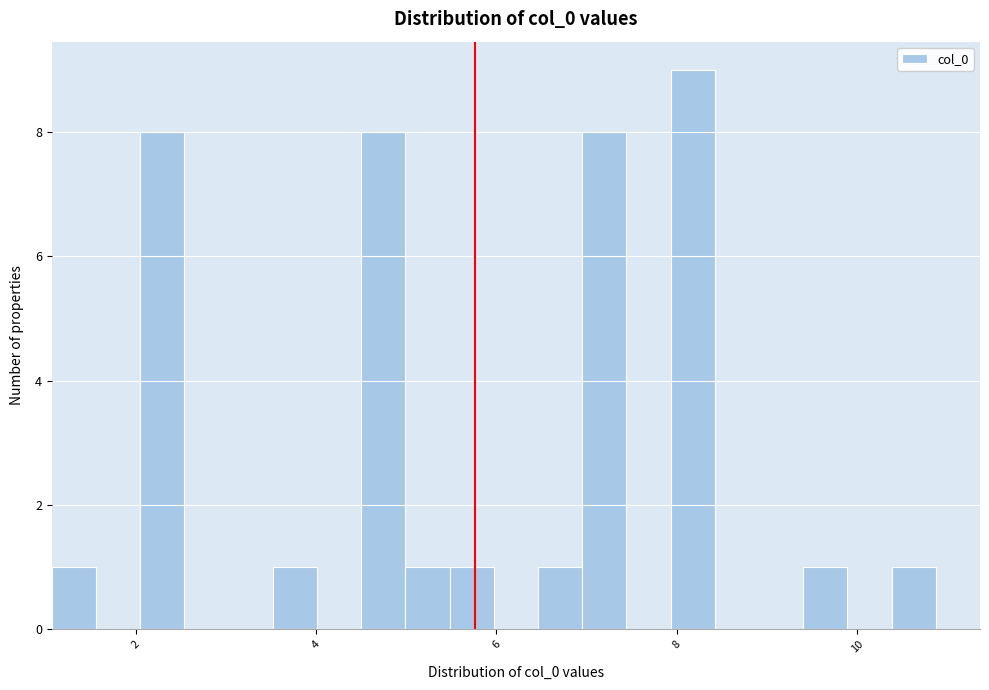

Read against the x-axis, roughly where is the centre of the tallest bar?

8.2